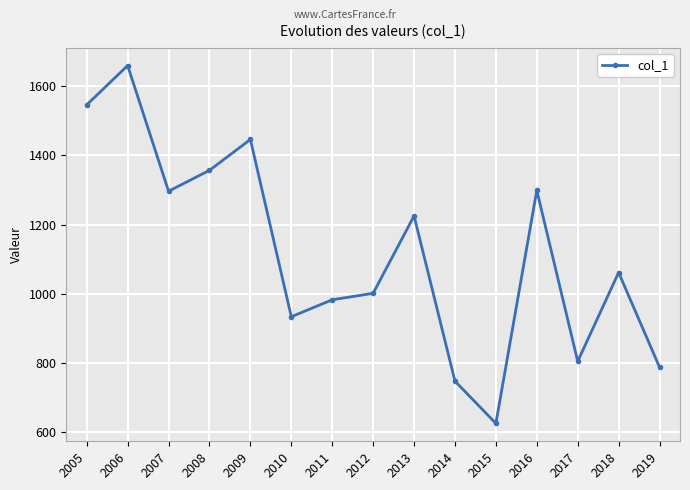

What is the greatest value displayed?

1659.5